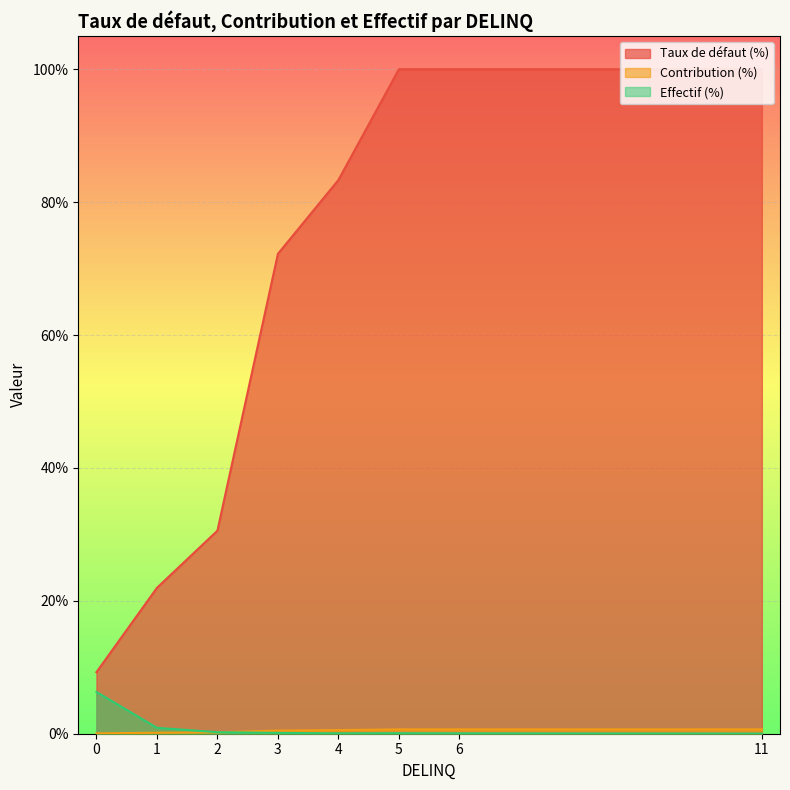

What is the value of the Contribution (%) point at the 8th from the left?

0.7